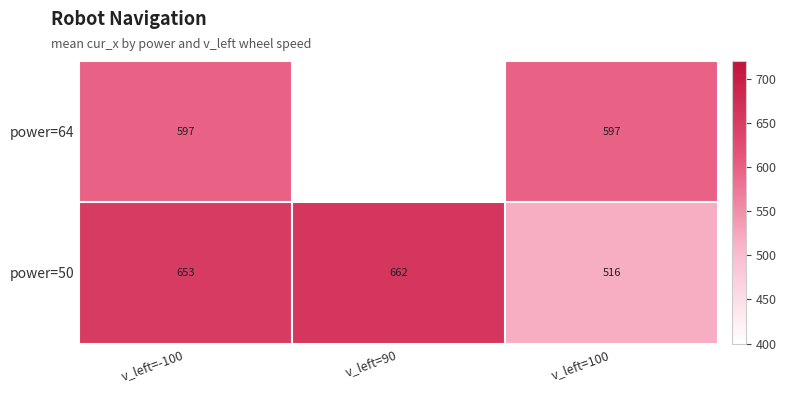

Is the value of power=50 at v_left=90 greater than the value of power=64 at v_left=100?

Yes